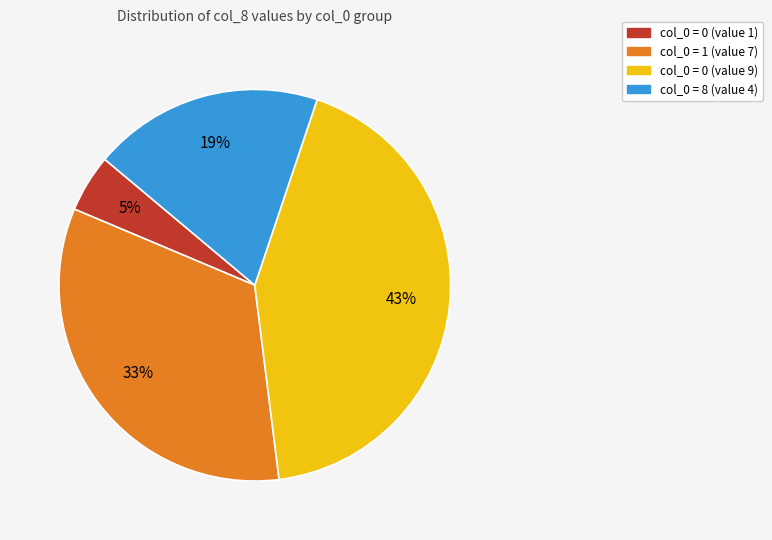

To the nearest percent, what is the difference between the largest and smallest slice percentages?

38%